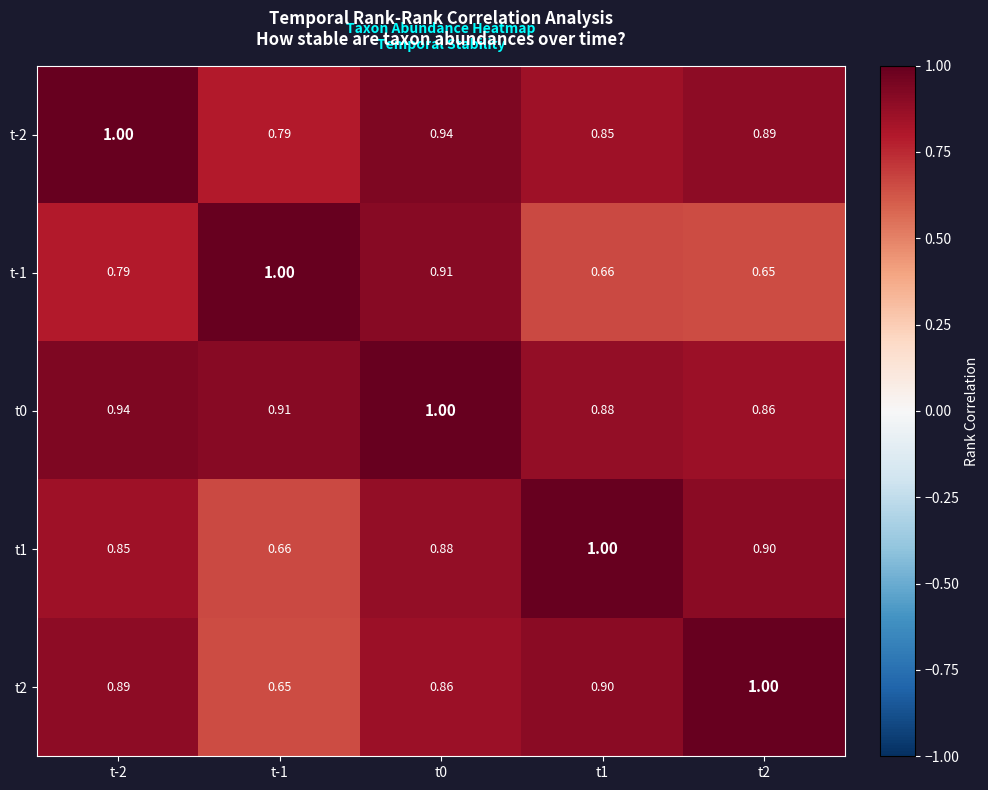

Reading right to left, transcribe all the data shown in this chart.

t-2: t2=0.9	t1=0.8	t0=0.9	t-1=0.8	t-2=1.0
t-1: t2=0.7	t1=0.7	t0=0.9	t-1=1.0	t-2=0.8
t0: t2=0.9	t1=0.9	t0=1.0	t-1=0.9	t-2=0.9
t1: t2=0.9	t1=1.0	t0=0.9	t-1=0.7	t-2=0.8
t2: t2=1.0	t1=0.9	t0=0.9	t-1=0.7	t-2=0.9